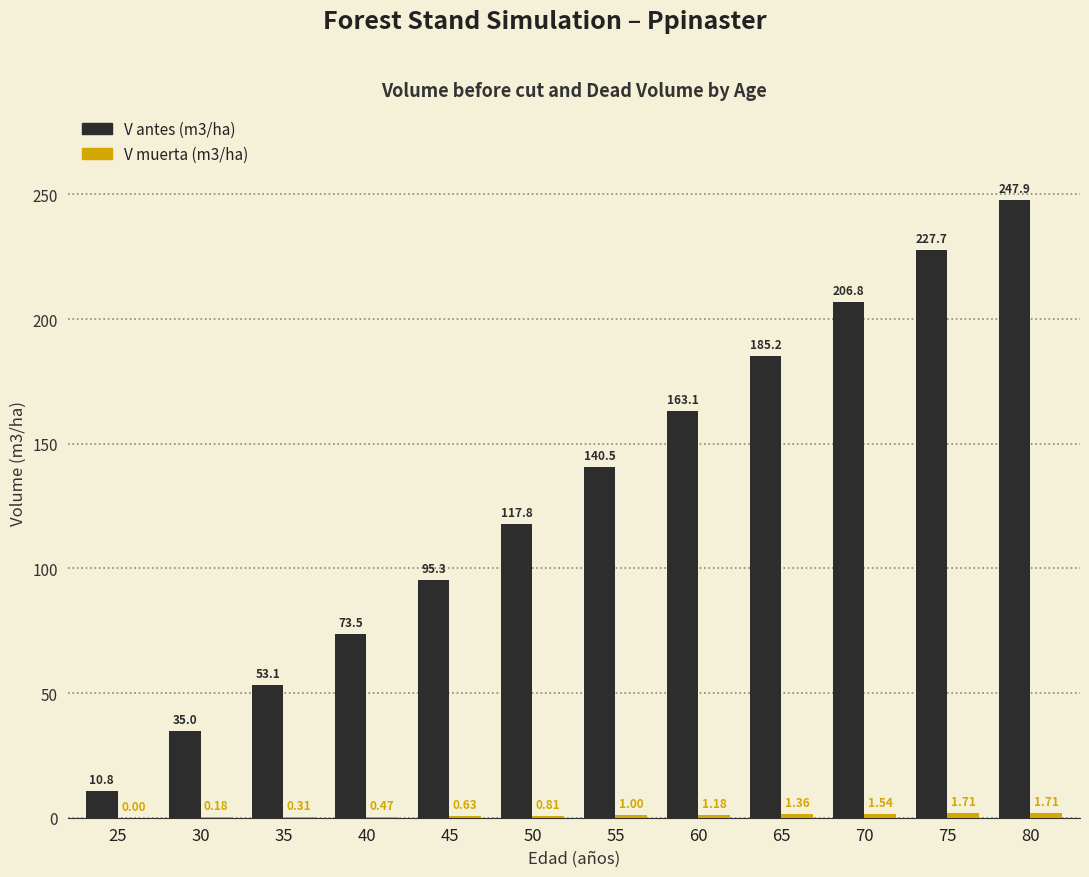

Which series has the largest total across all categories?

V antes (m3/ha)